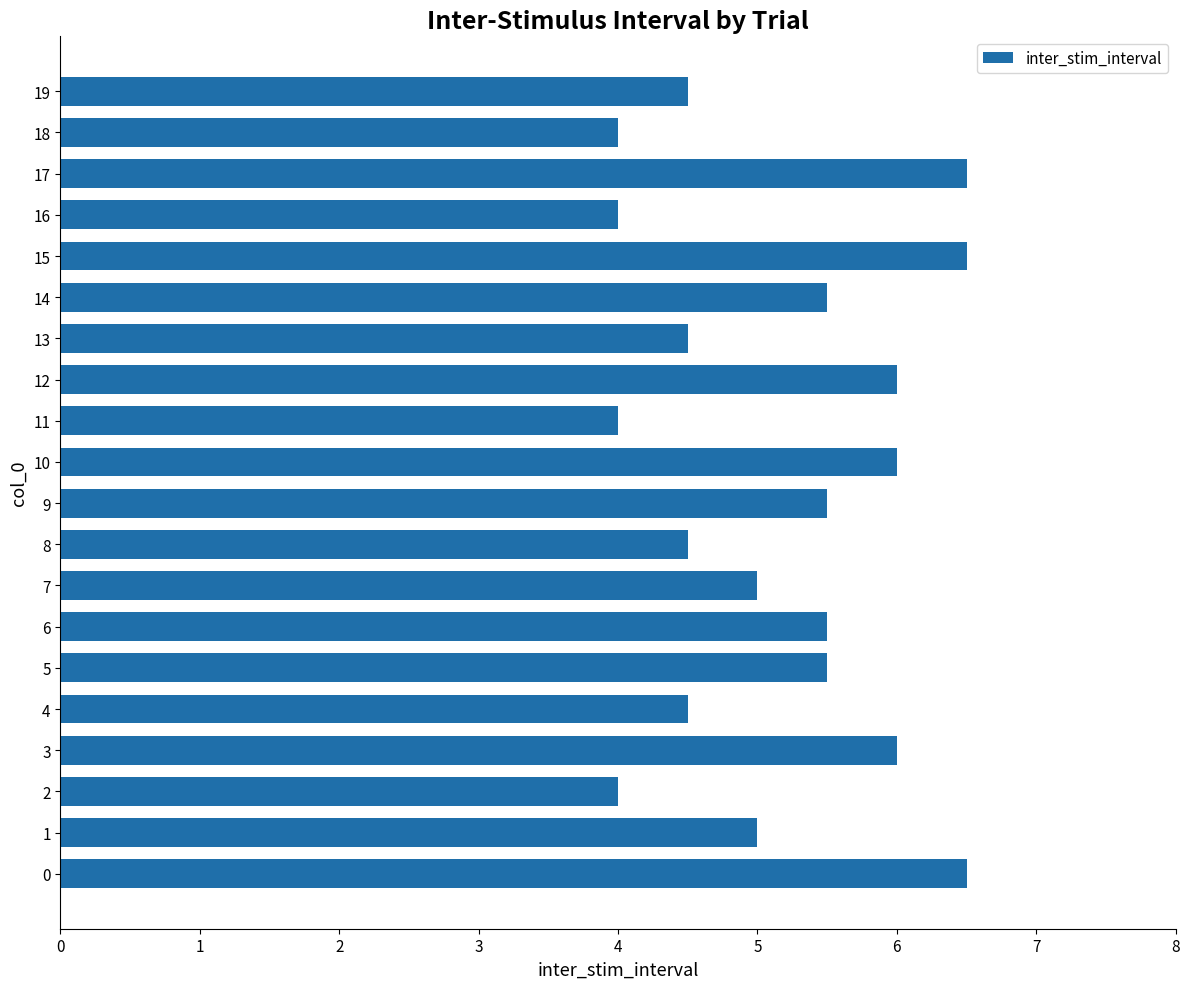

The chart shows a value of 4.5 at 4. True or false?

True